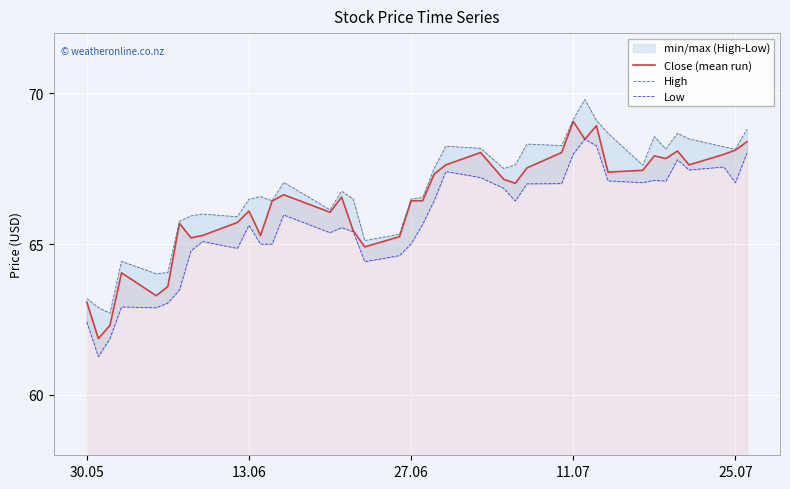

List the series in order of their peak value, highest first.

High, Close (mean run), Low